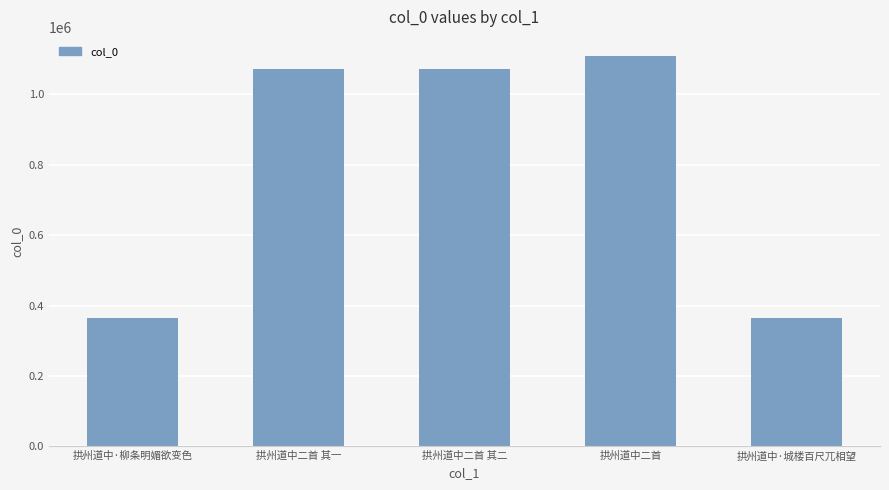

What is the change in value from 拱州道中二首 to 拱州道中·城楼百尺兀相望?

-744660